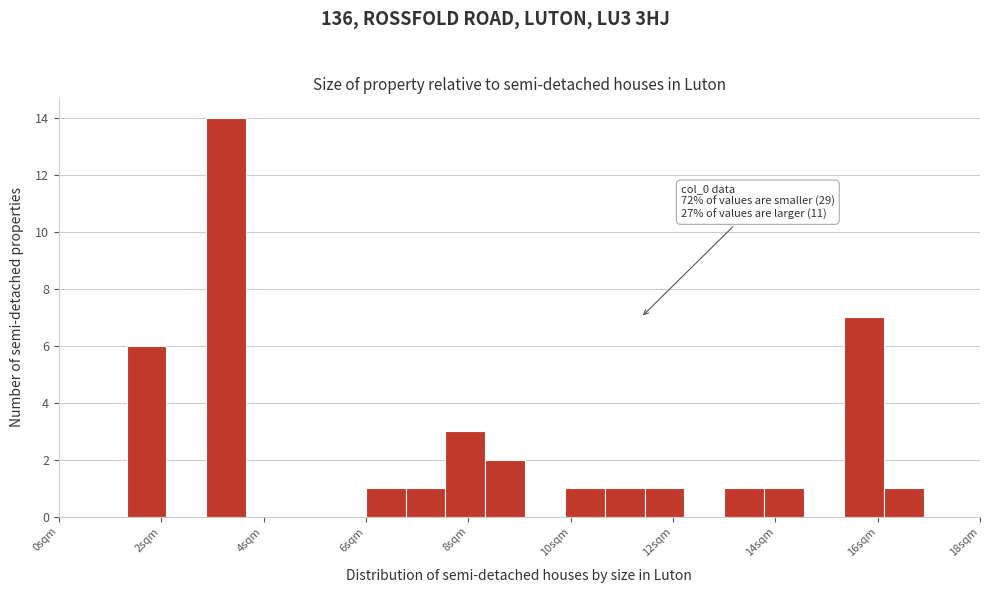

Around what value on the x-axis is the tallest bar? Give the approximate position of its centre, as read against the axis.

3.2